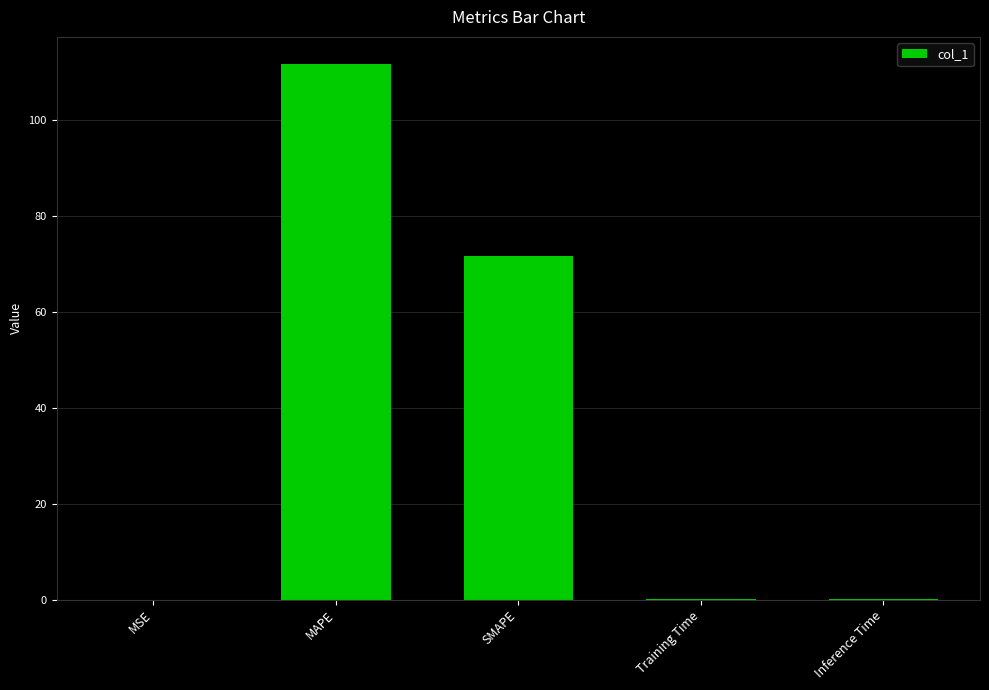

Which label corresponds to the largest value in the chart?

MAPE